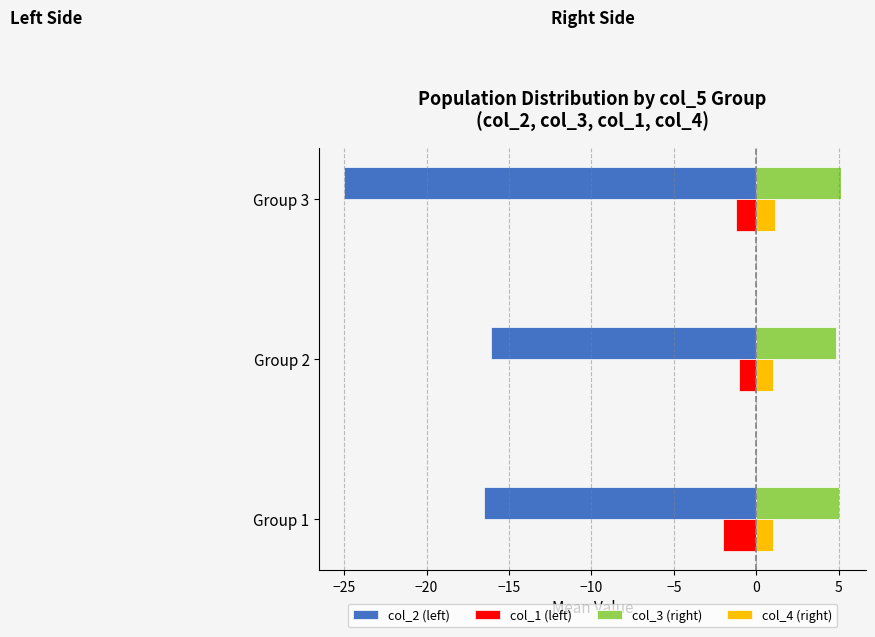

How many categories are shown in the chart?

3